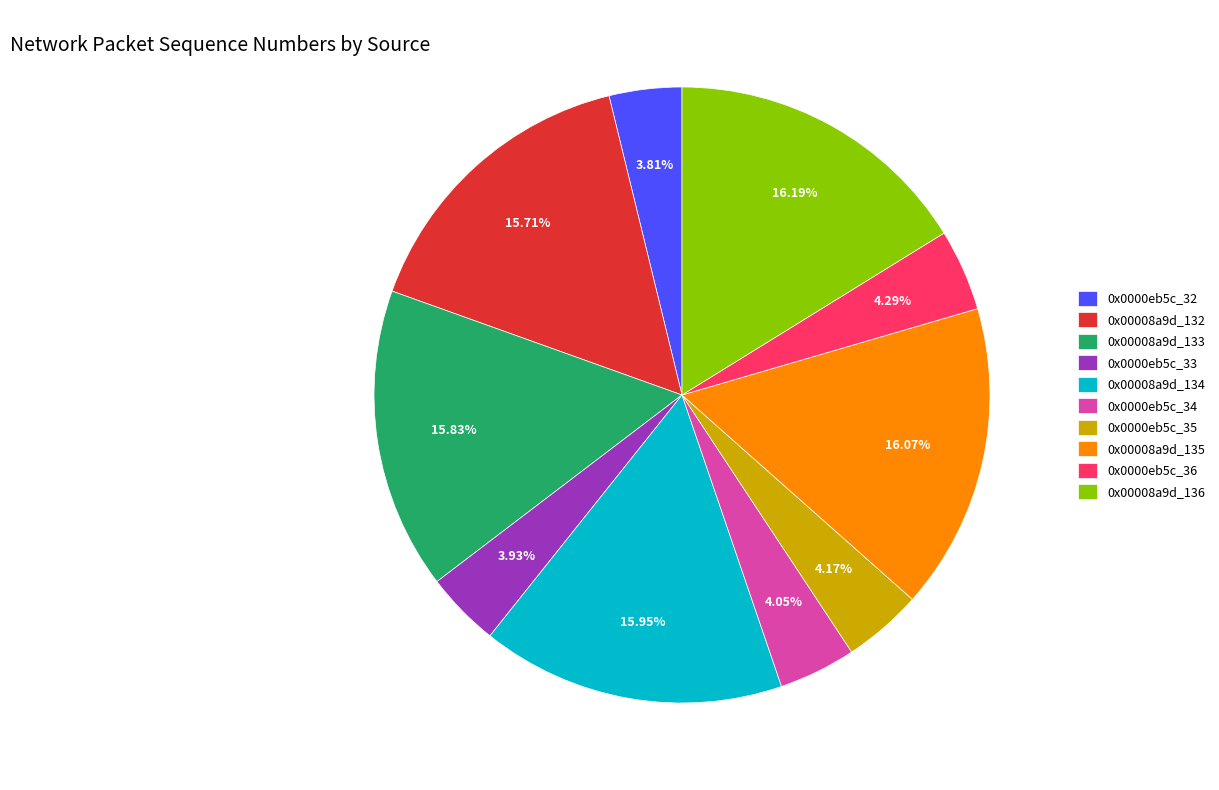

What is the ratio of the value at 0x00008a9d_135 to the value at 0x0000eb5c_35?

3.9